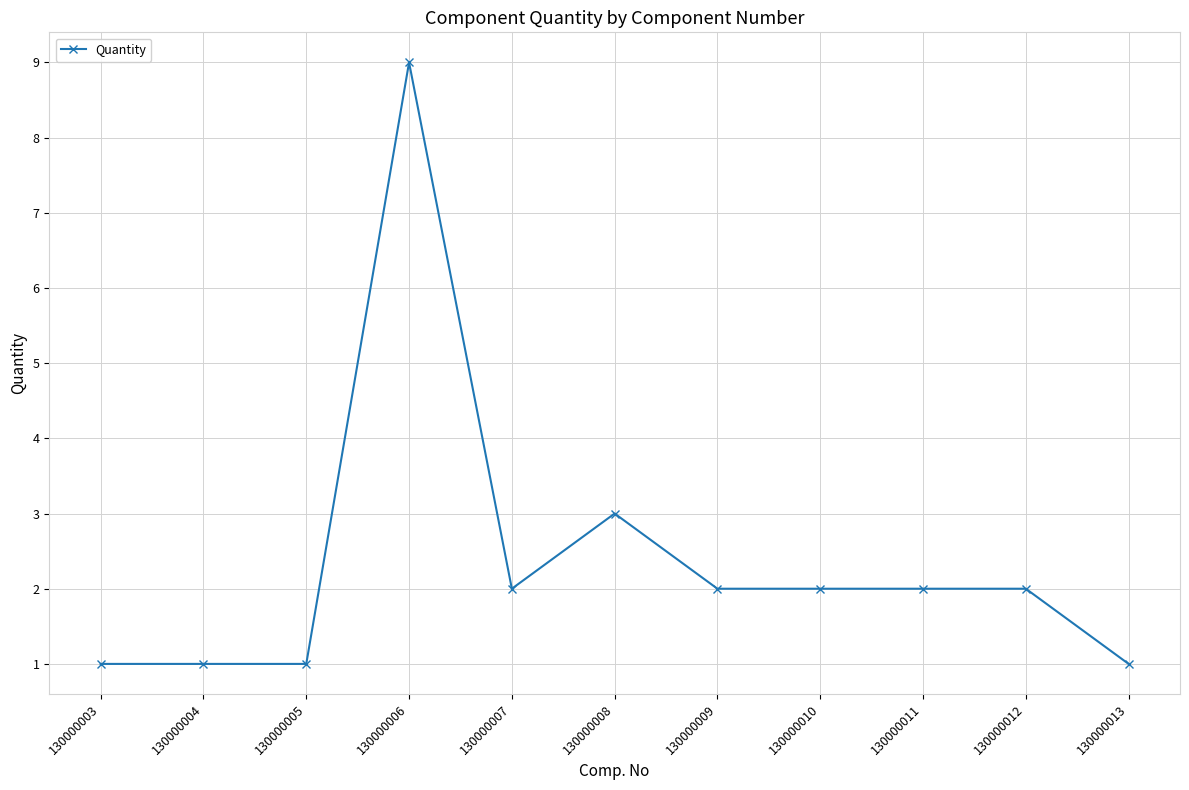

Reading right to left, list all the values displayed in this chart.

130000013=1	130000012=2	130000011=2	130000010=2	130000009=2	130000008=3	130000007=2	130000006=9	130000005=1	130000004=1	130000003=1